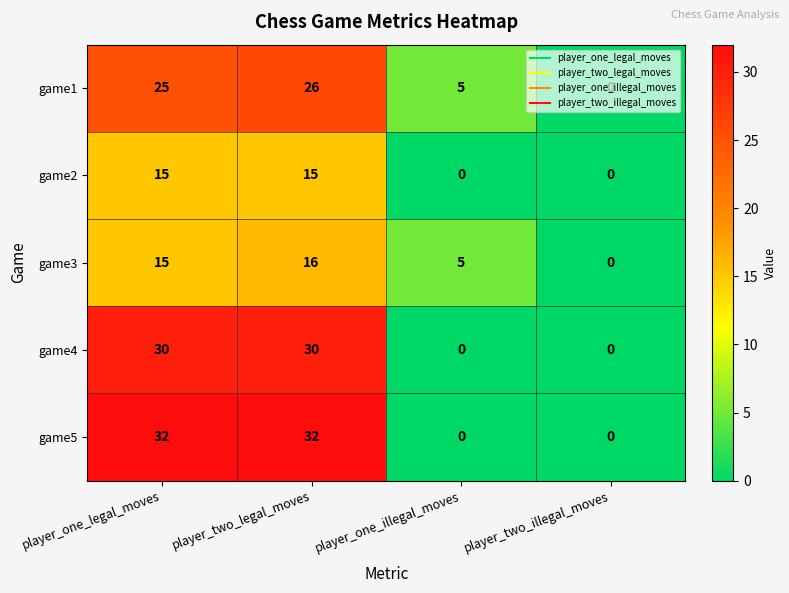

What is the total value across all series at player_one_legal_moves?

117